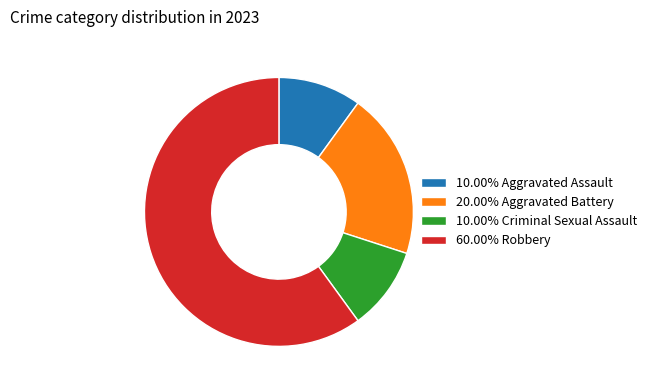

Do 10.00% Aggravated Assault and 10.00% Criminal Sexual Assault together represent more than half of the pie?

No